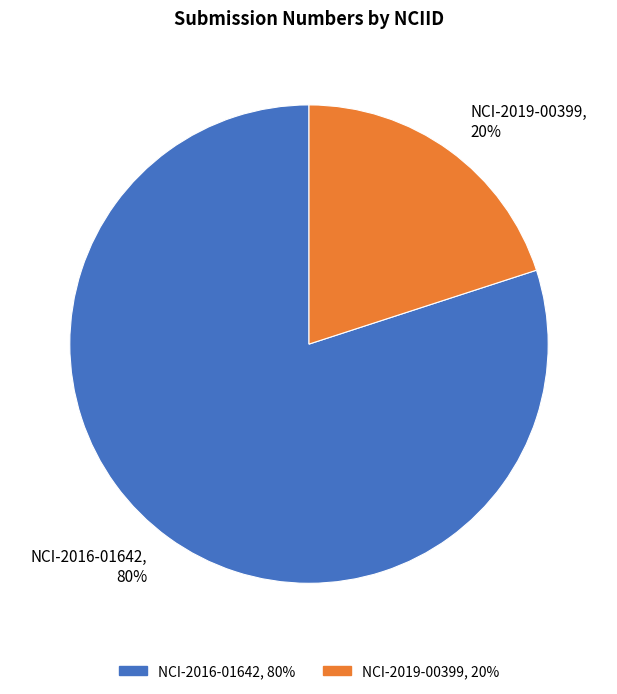

Do NCI-2019-00399 and NCI-2016-01642 together represent more than half of the pie?

Yes